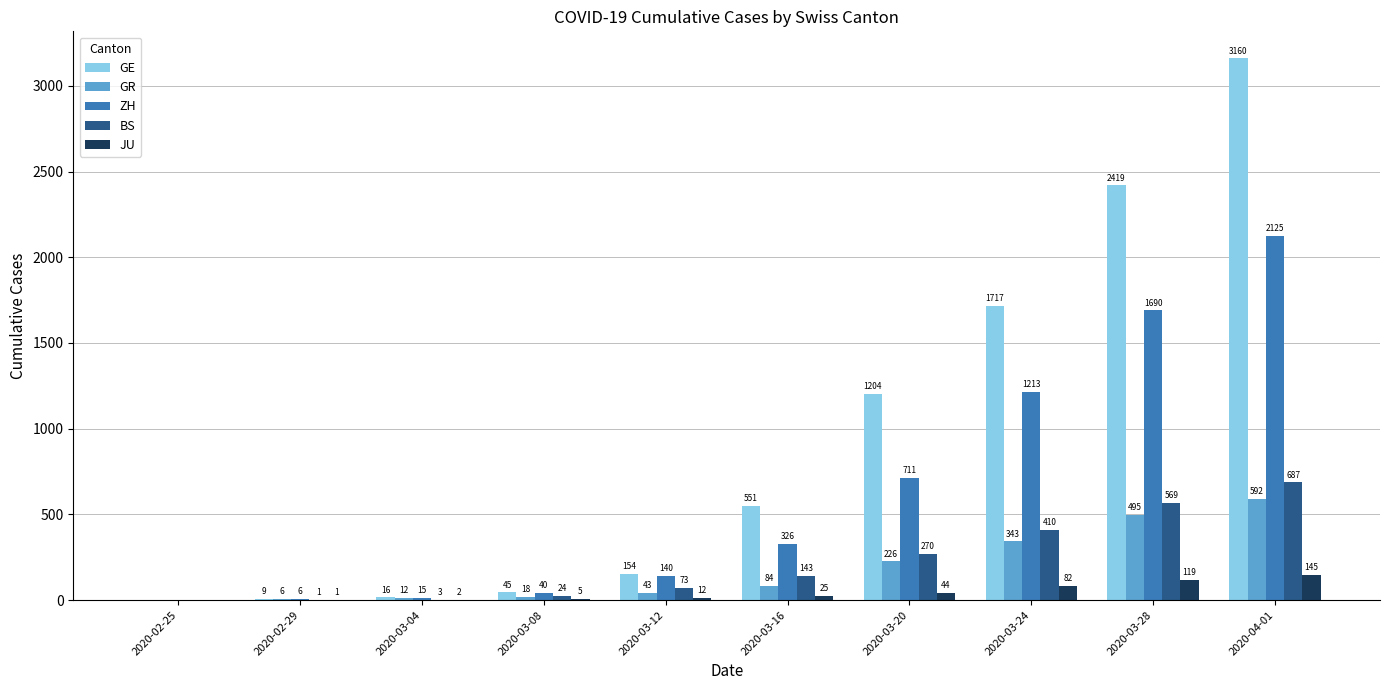

Reading left to right, transcribe all the data shown in this chart.

GE: 0	9	16	45	154	551	1204	1717	2419	3160
GR: 0	6	12	18	43	84	226	343	495	592
ZH: 0	6	15	40	140	326	711	1213	1690	2125
BS: 0	1	3	24	73	143	270	410	569	687
JU: 0	1	2	5	12	25	44	82	119	145